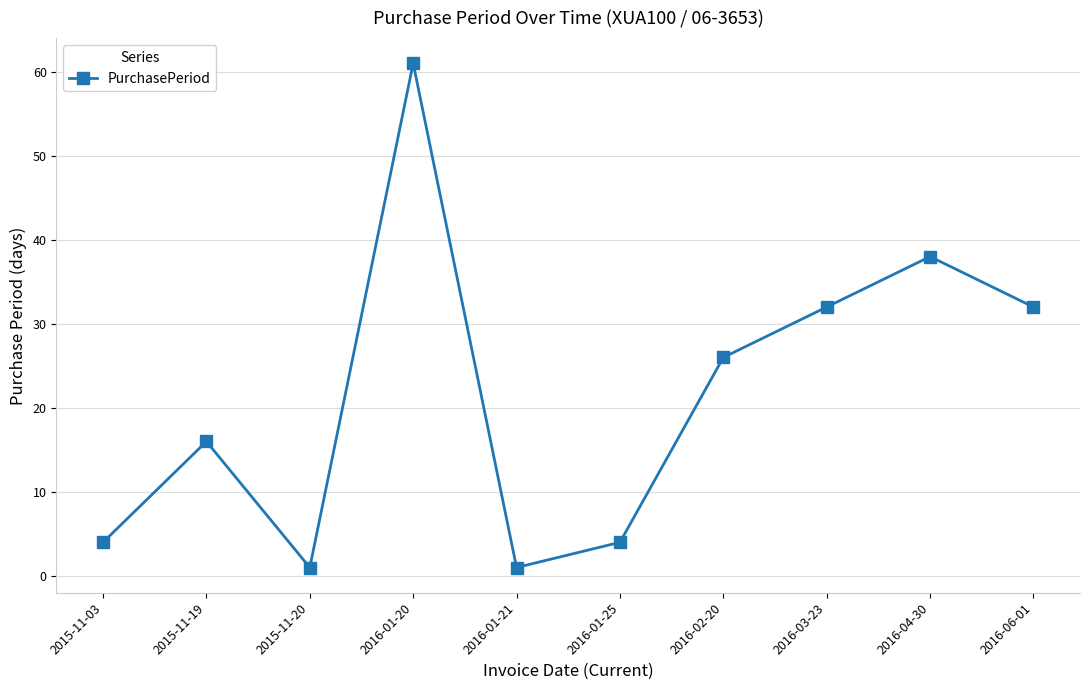

How many values are below 26?

5